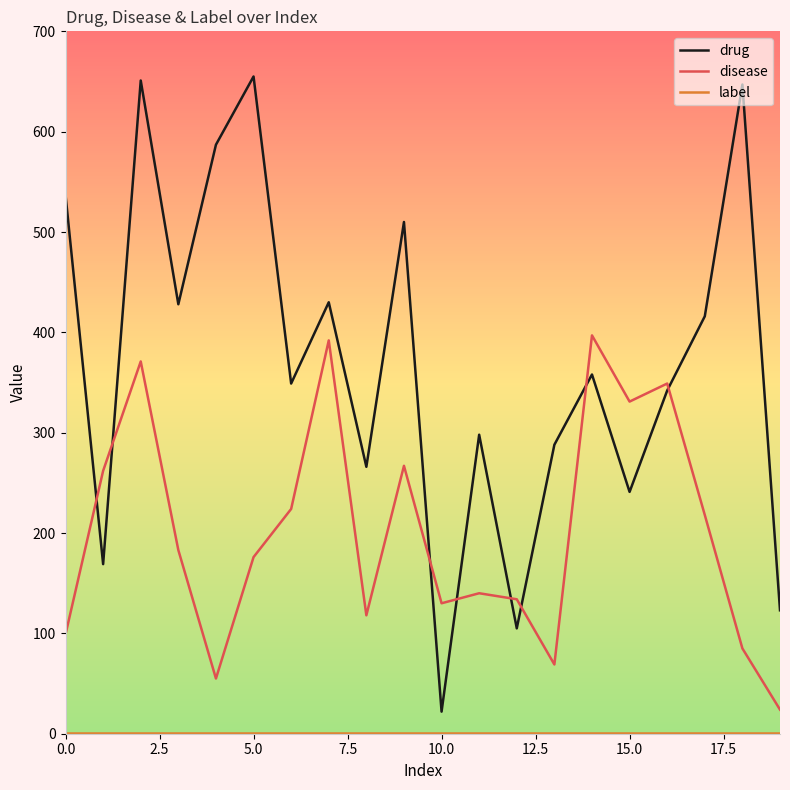

What is the highest value of the drug series?

655